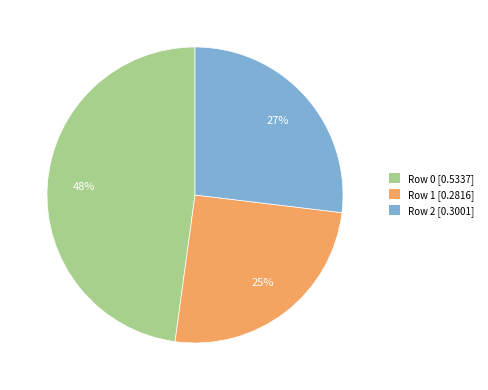

Is it true that Row 2 is 16% of the pie?

False